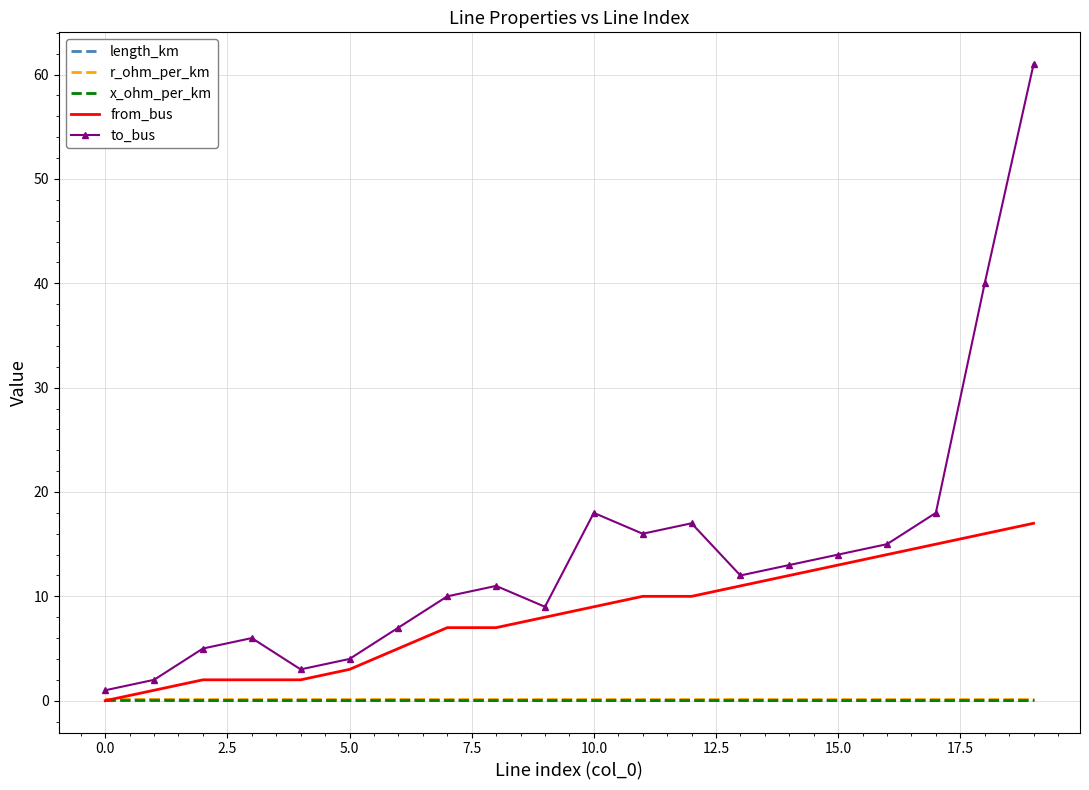

What is the greatest value displayed?

61.0